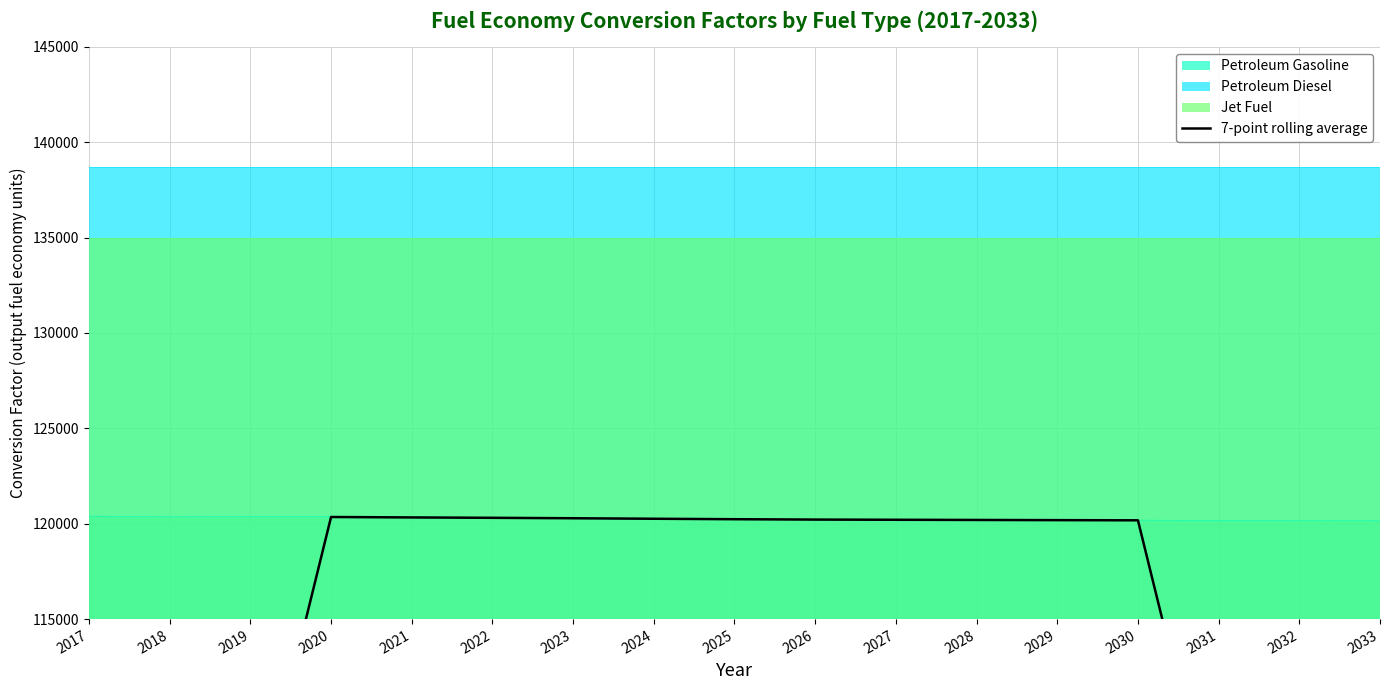

What is the sum of the values at 2023 and 2028?

240484.3